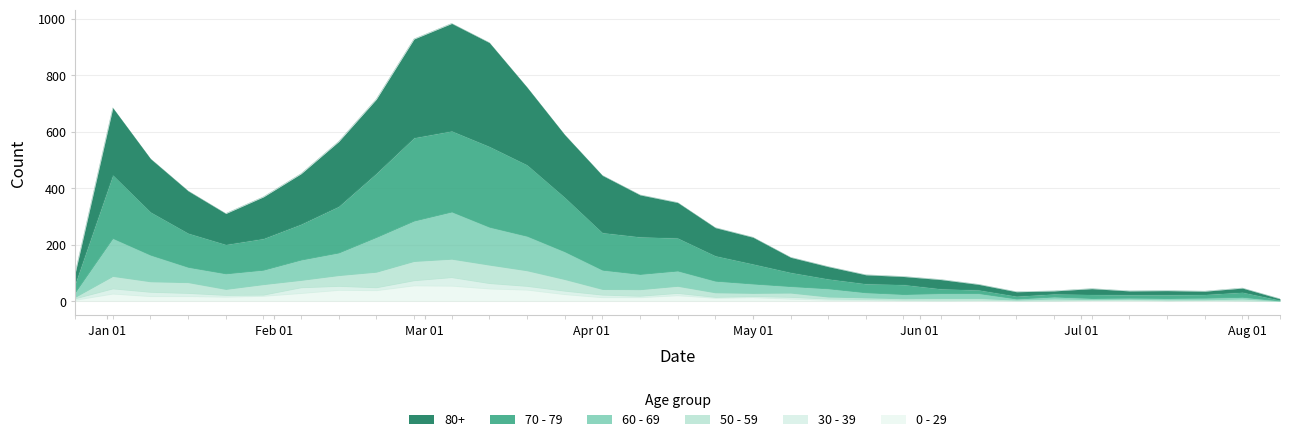

True or false: 60 - 69 has more than 2 points higher than both neighbors.

True